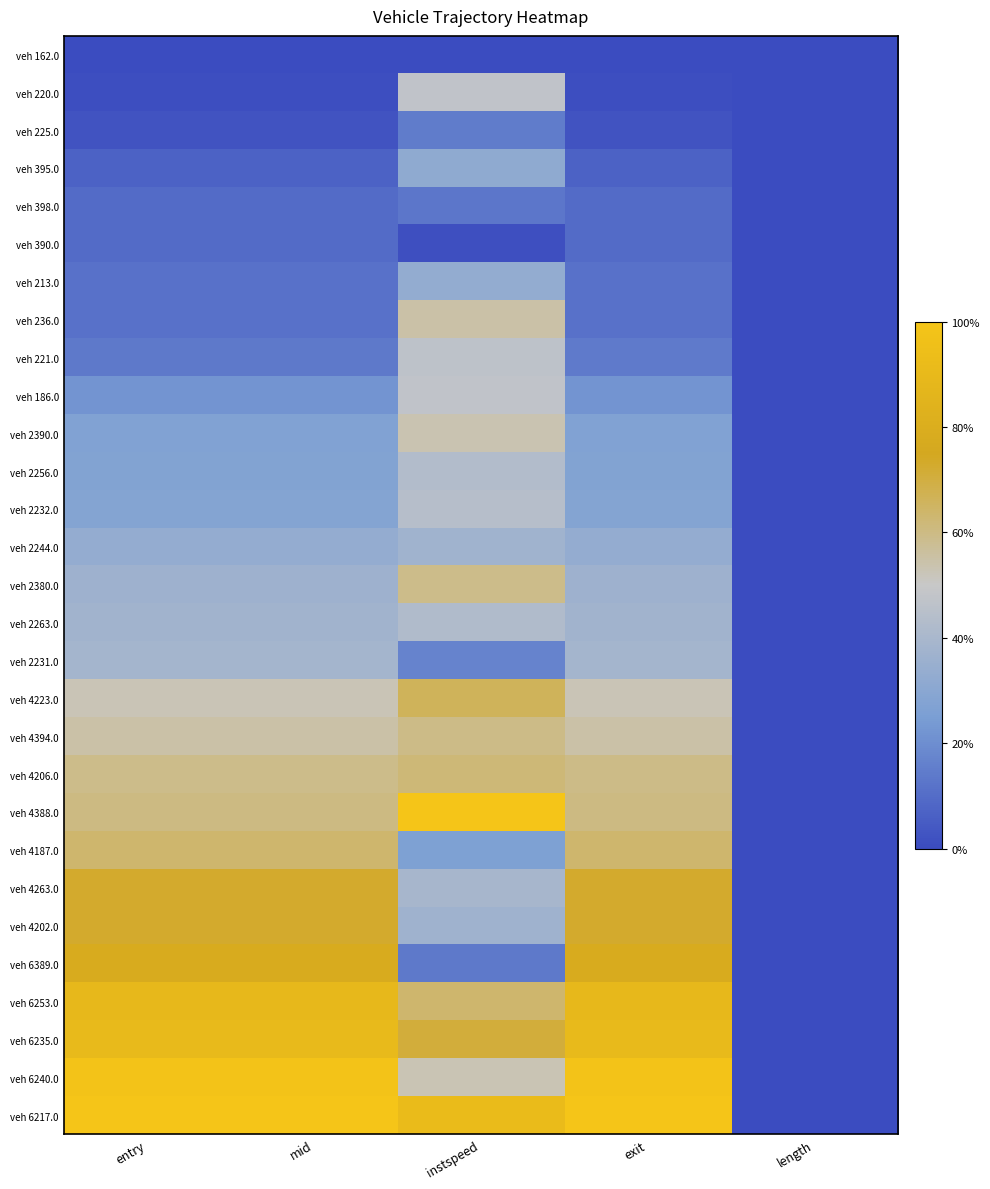

Which series changed the most between instspeed and exit?

veh 6389.0